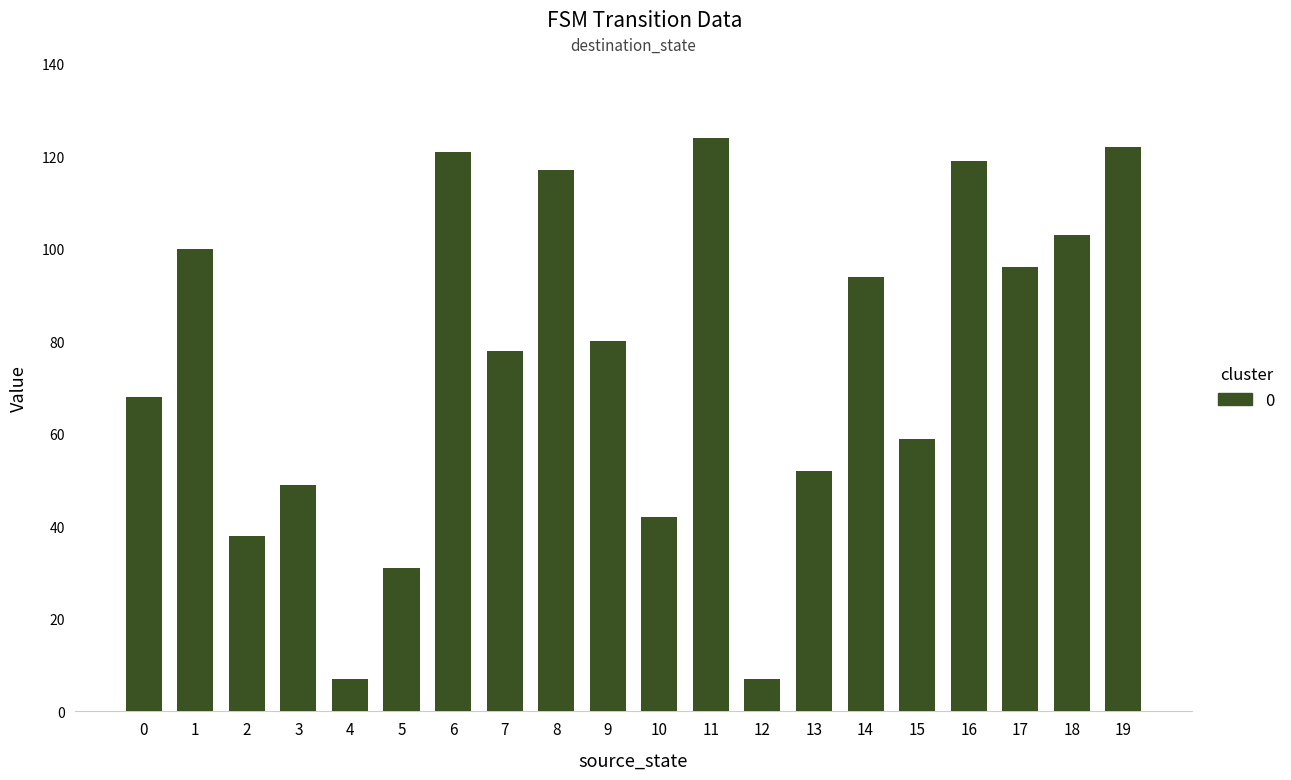

What is the difference between the values at 0 and 17?

28